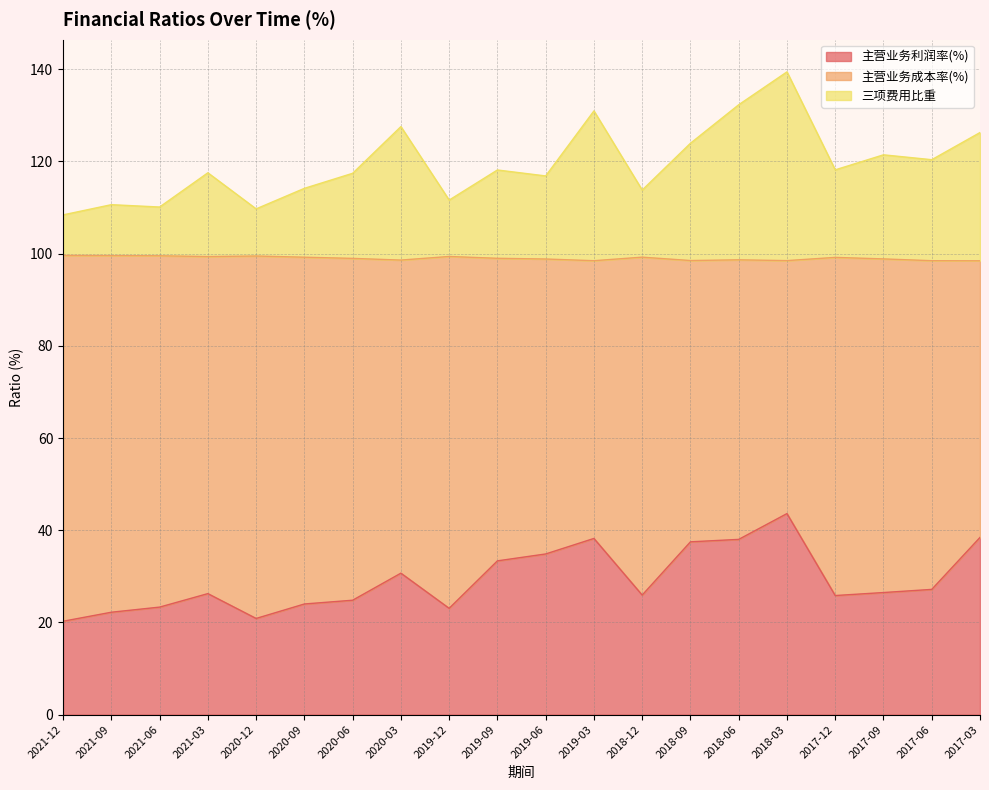

What is the difference between the 主营业务利润率(%) values at 2020-06 and 2018-12?

1.1